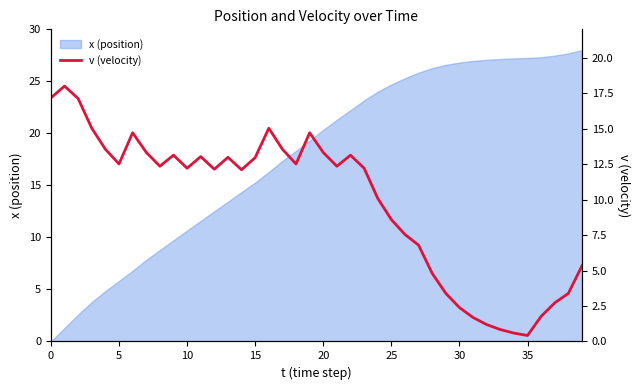

At which label does x (position) first exceed 20?

20